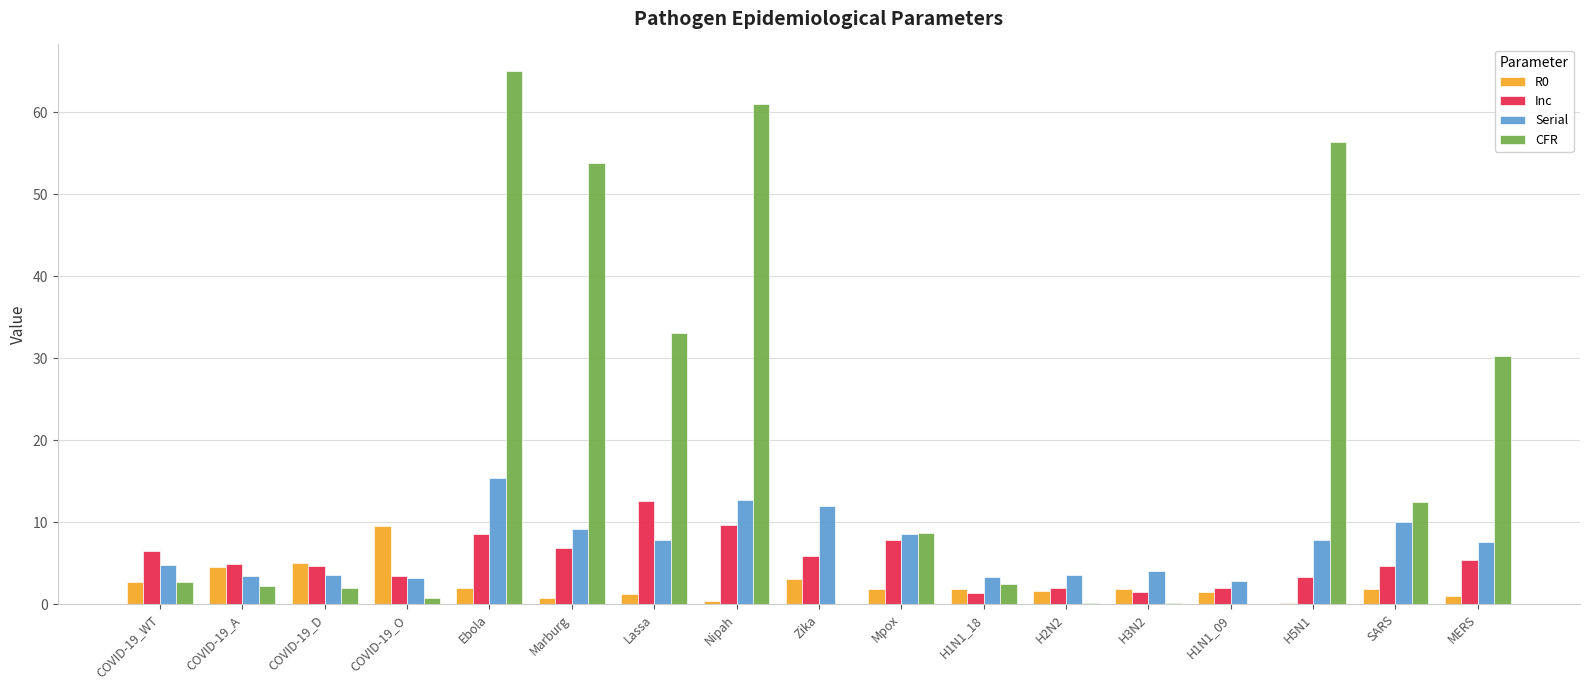

Which series changed the most between Marburg and SARS?

CFR